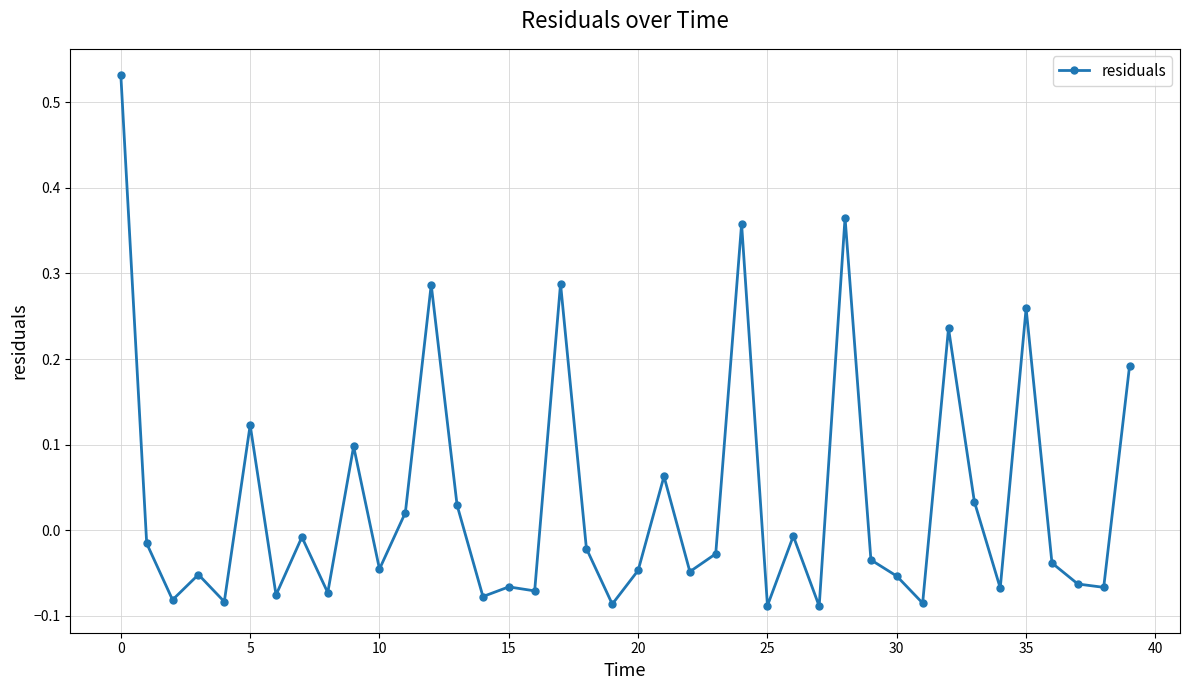

What is the difference between the maximum and minimum values?

0.6